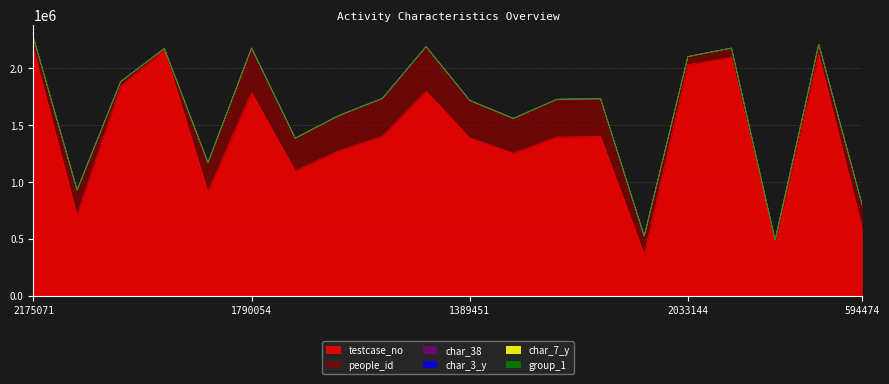

Which label corresponds to the largest value in the chart?

2175071